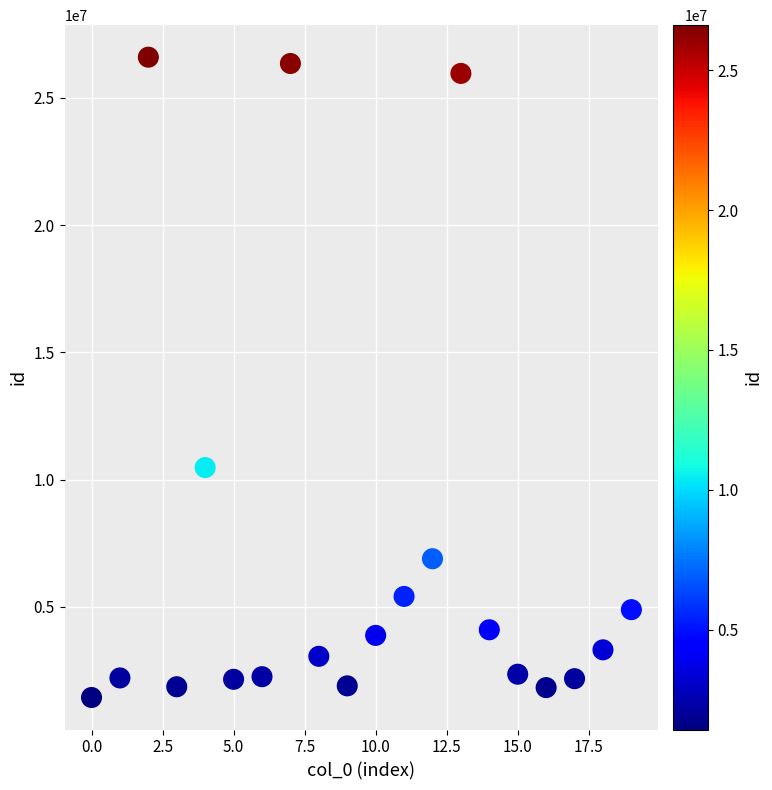

What is the range of Y values (max minus min)?

25162053